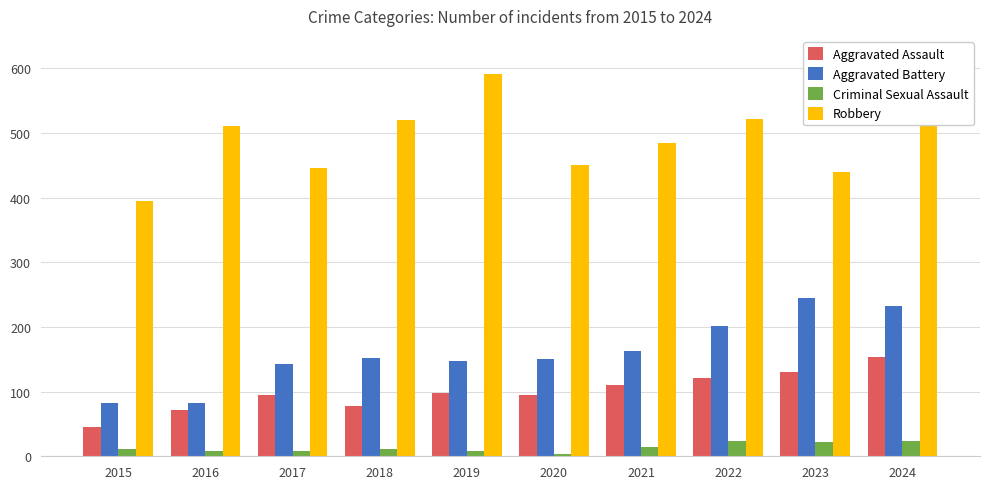

Which series has the widest spread of values?

Robbery